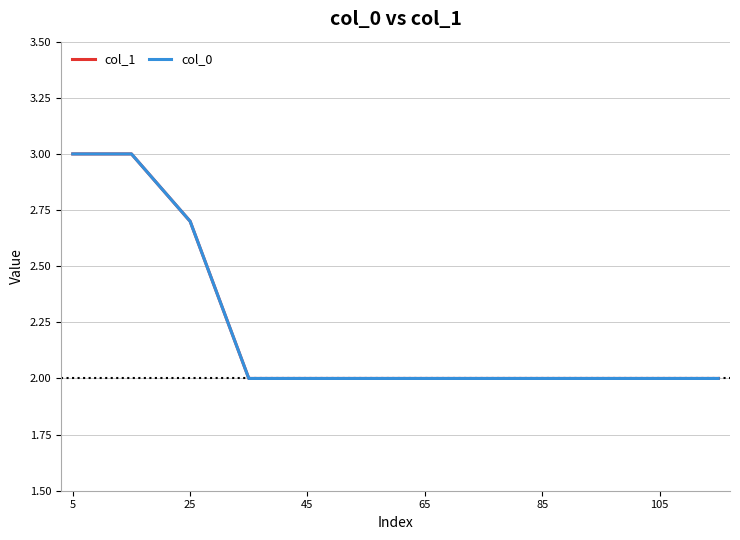

Is this an area chart (filled region under the line)?

No